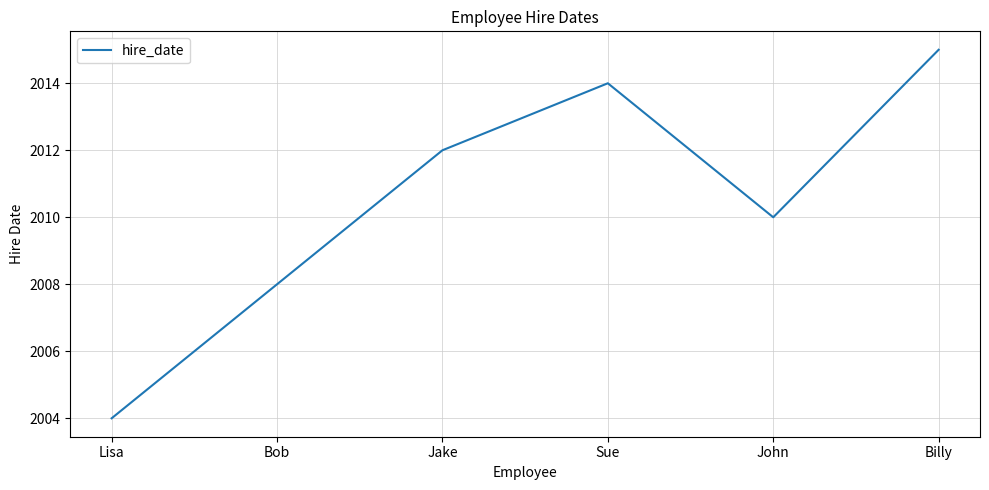

Which label corresponds to the largest value in the chart?

Billy